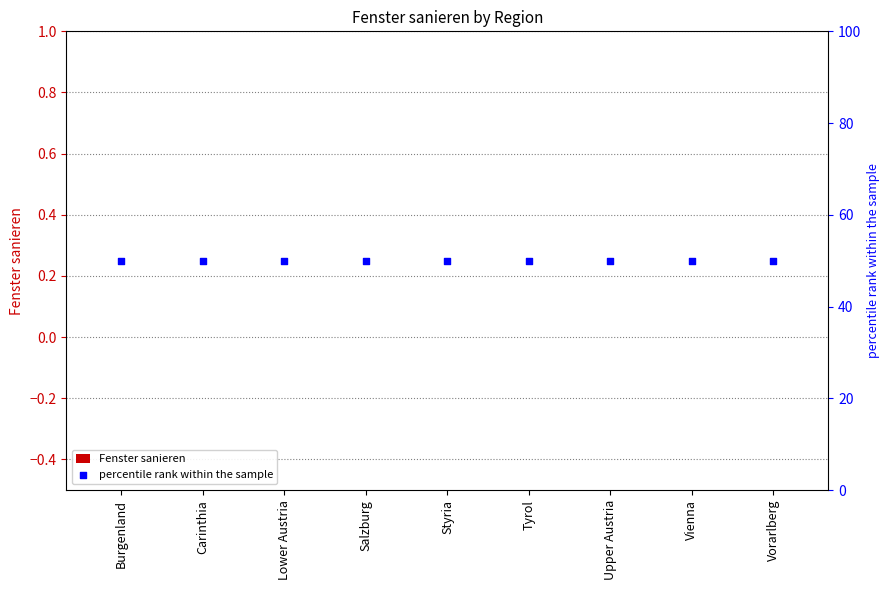

At which category is the sum across all series the highest?

Burgenland